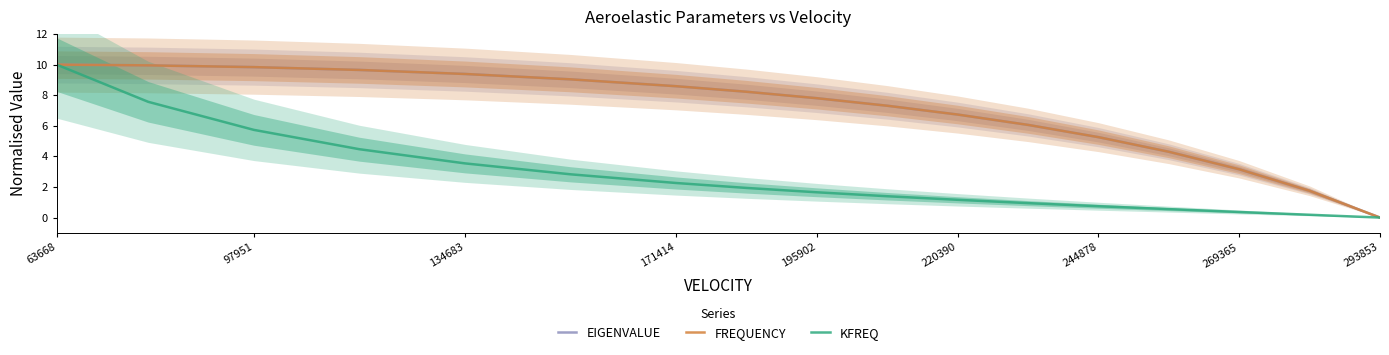

What is the highest value of the FREQUENCY series?

10.0